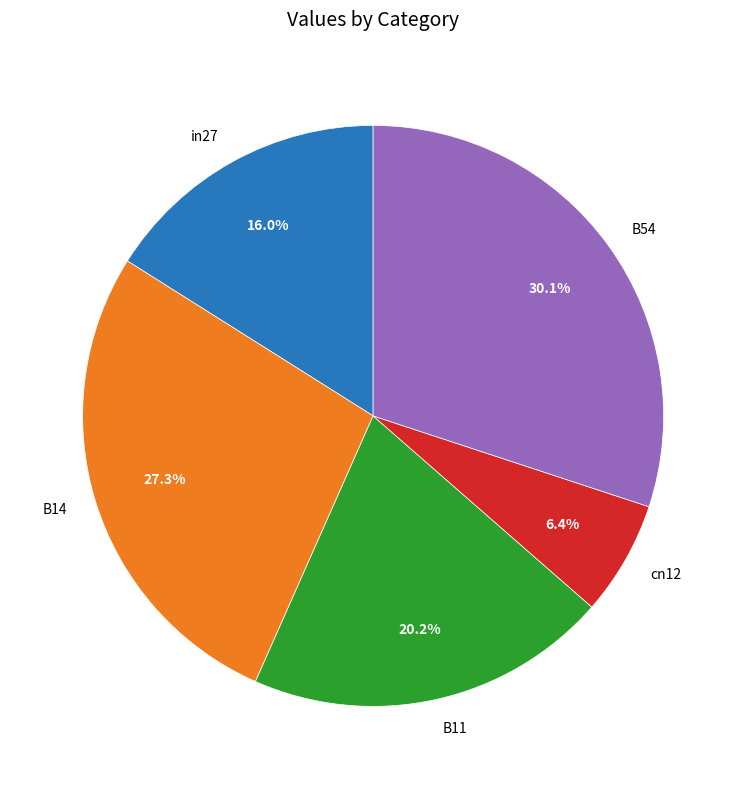

Does any single category account for the majority?

No